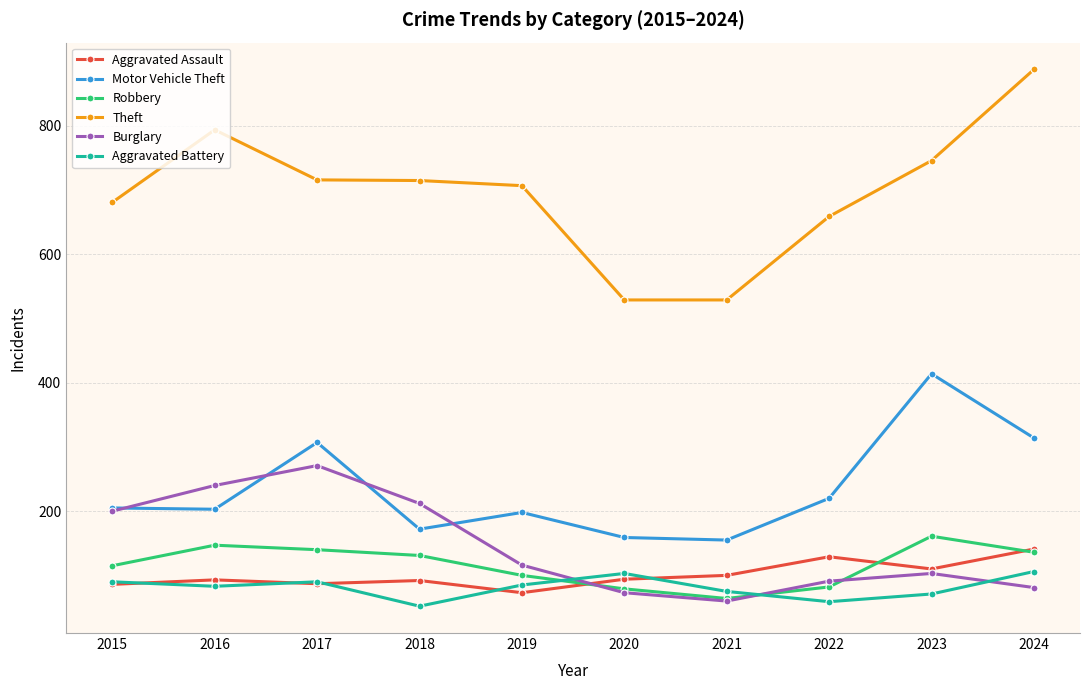

What is the sum of all Burglary values?

1447